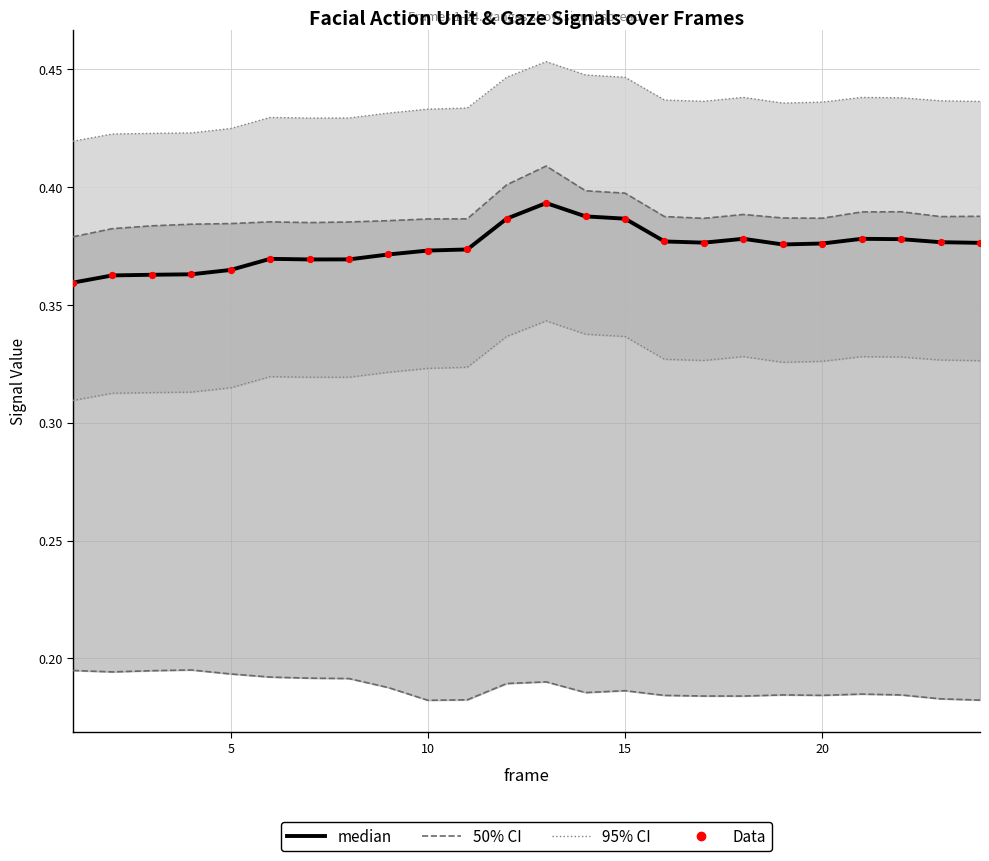

Which series has the largest total across all categories?

median